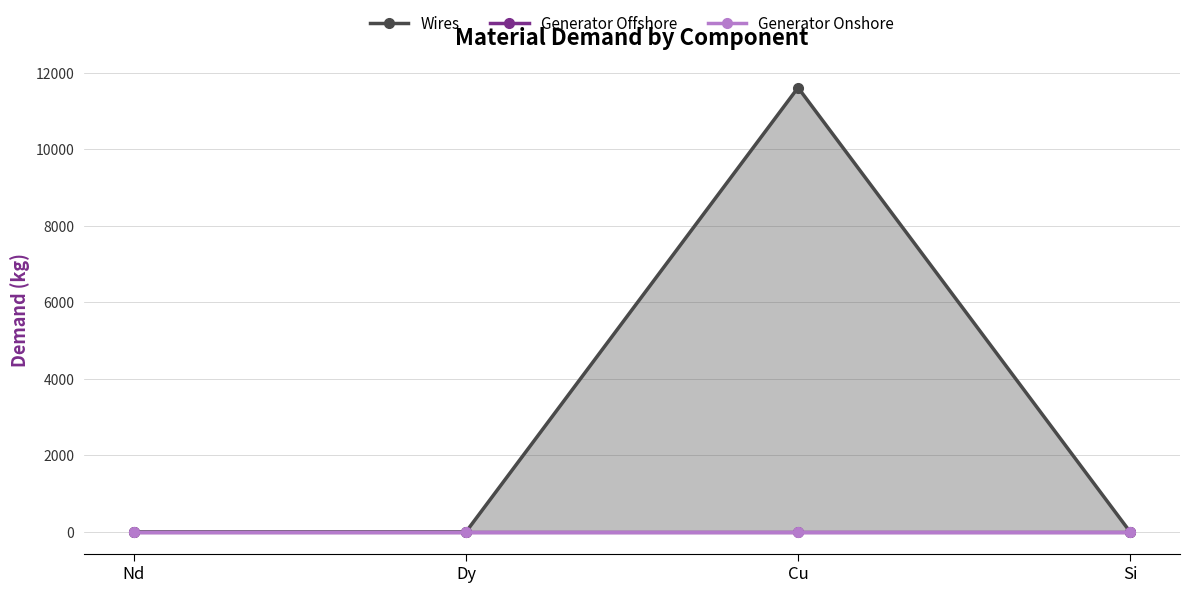

At Cu, list the series in order from smallest to largest.

Generator Offshore, Generator Onshore, Wires